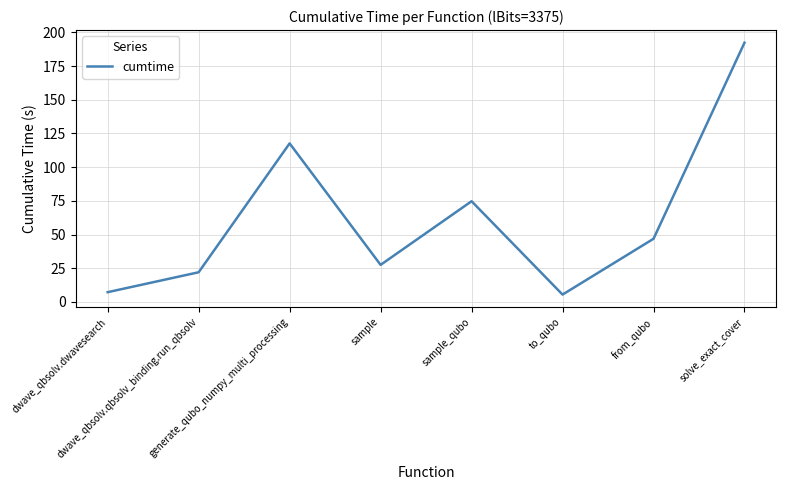

Reading left to right, extract all data points from this chart.

7.2	22.0	117.6	27.5	74.7	5.5	46.9	192.3